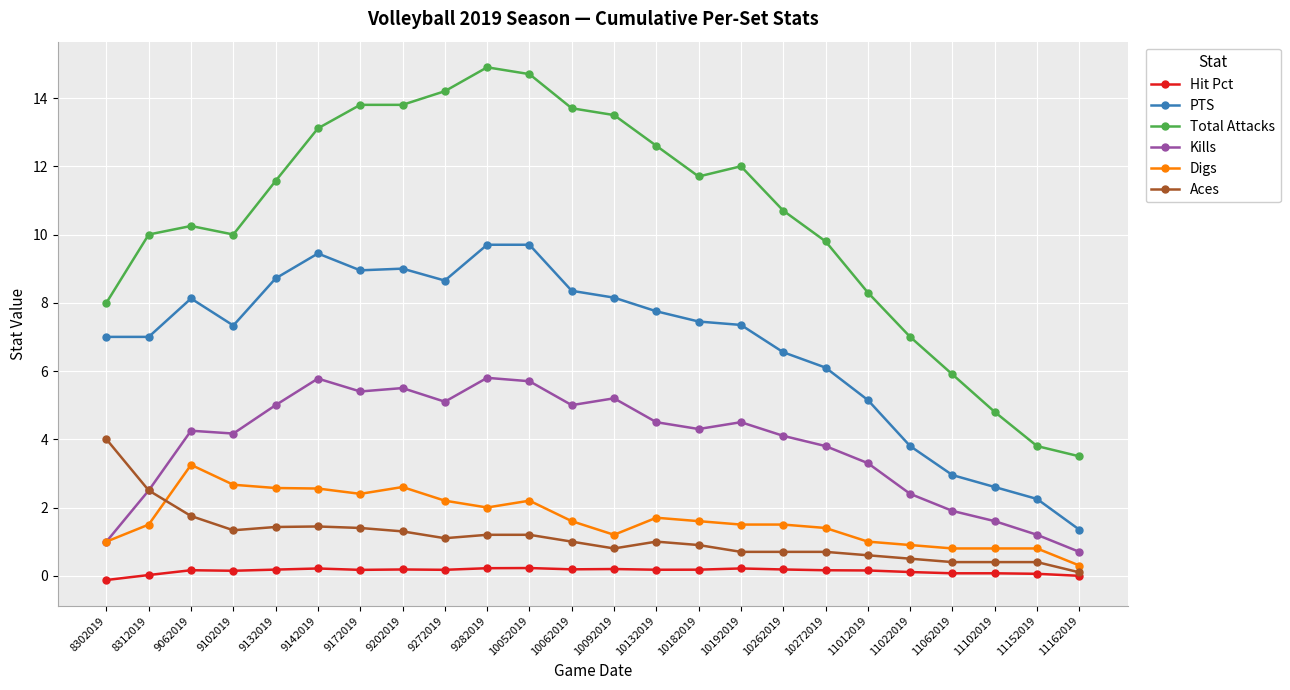

Is the value of Total Attacks at 10092019 greater than the value of Kills at 11102019?

Yes